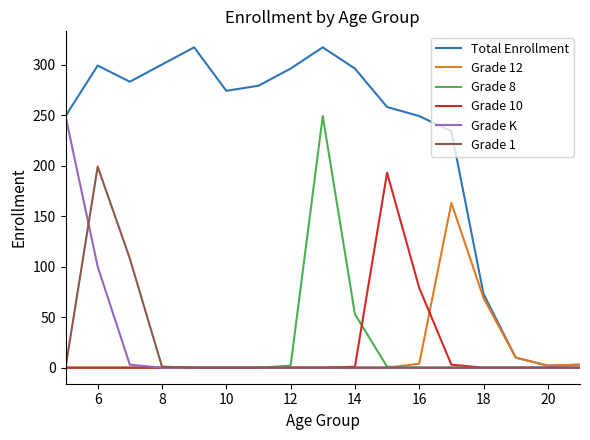

Which series has the largest total across all categories?

Total Enrollment